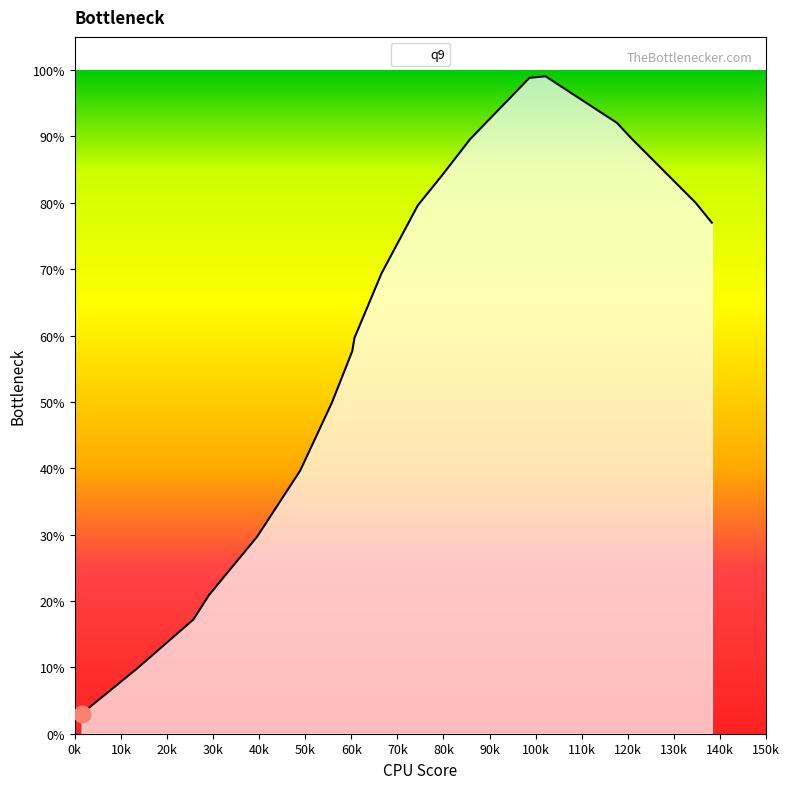

What is the difference between the maximum and minimum values?

96.1